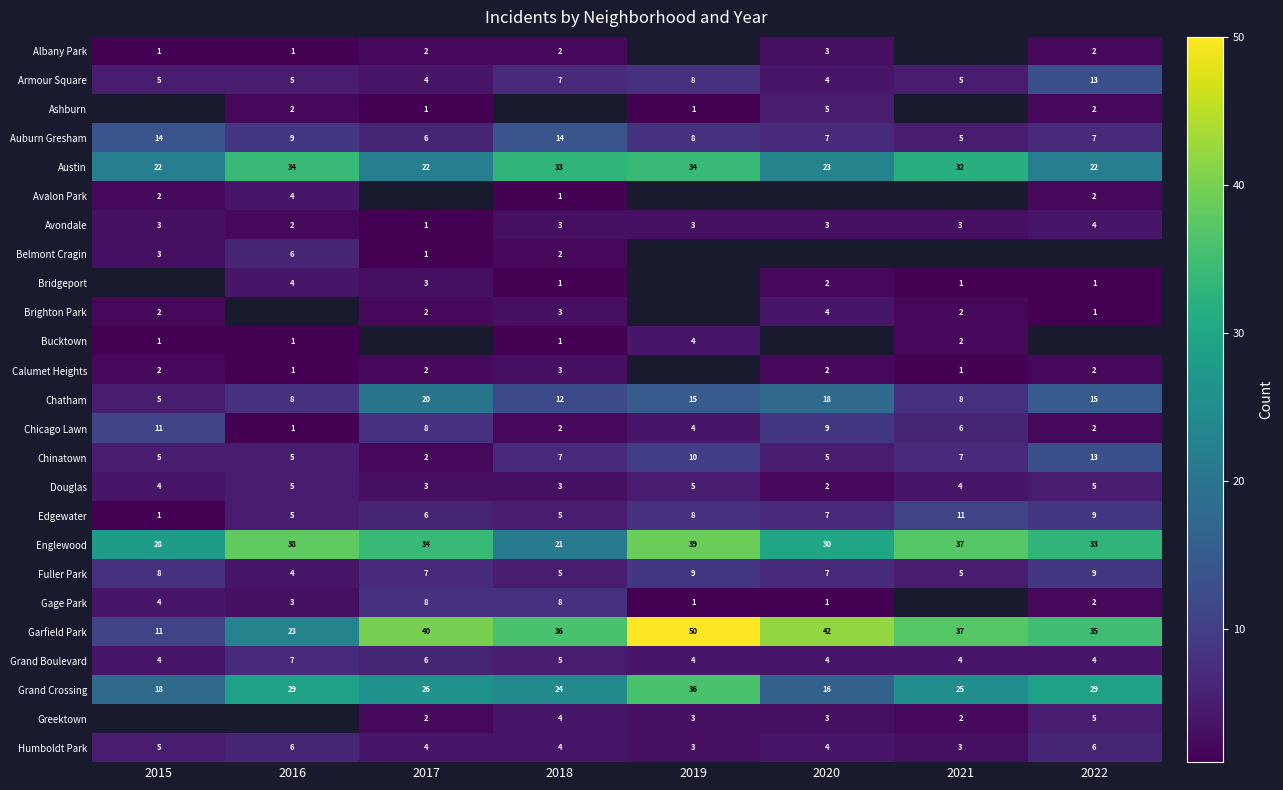

Where does the Chatham series first go above 15?

2017